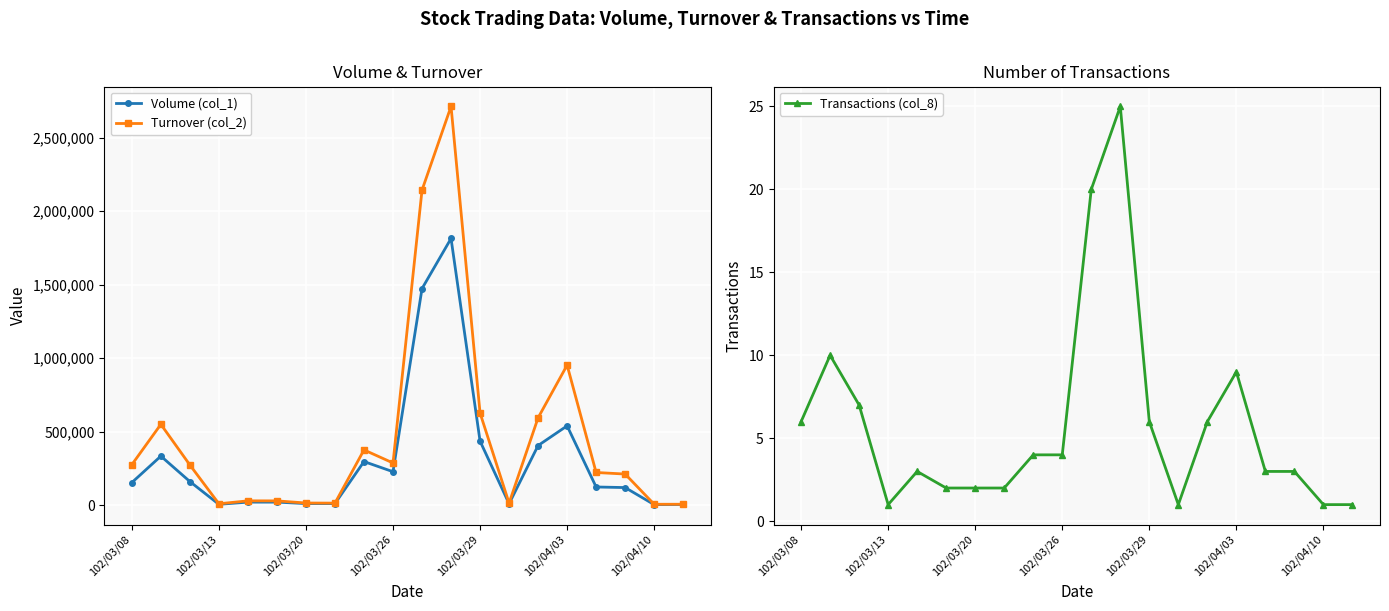

Rank the series by their average value, from lowest to highest.

Transactions (col_8), Volume (col_1), Turnover (col_2)